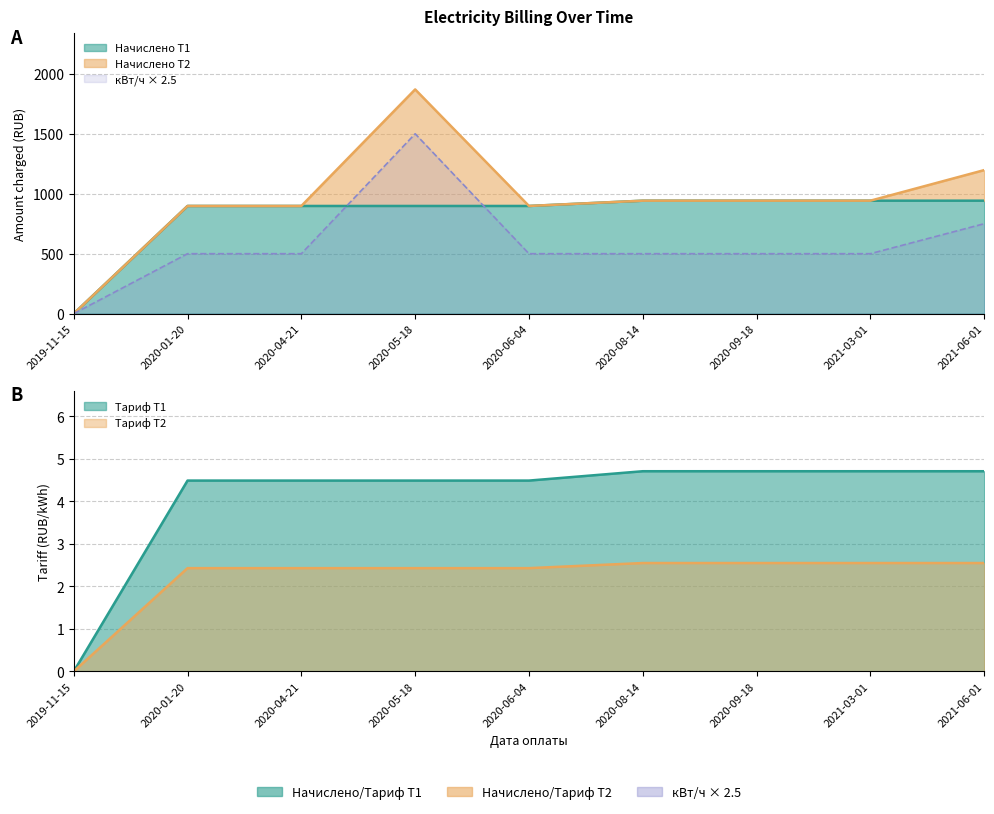

What position from the left is 2019-11-15?

1